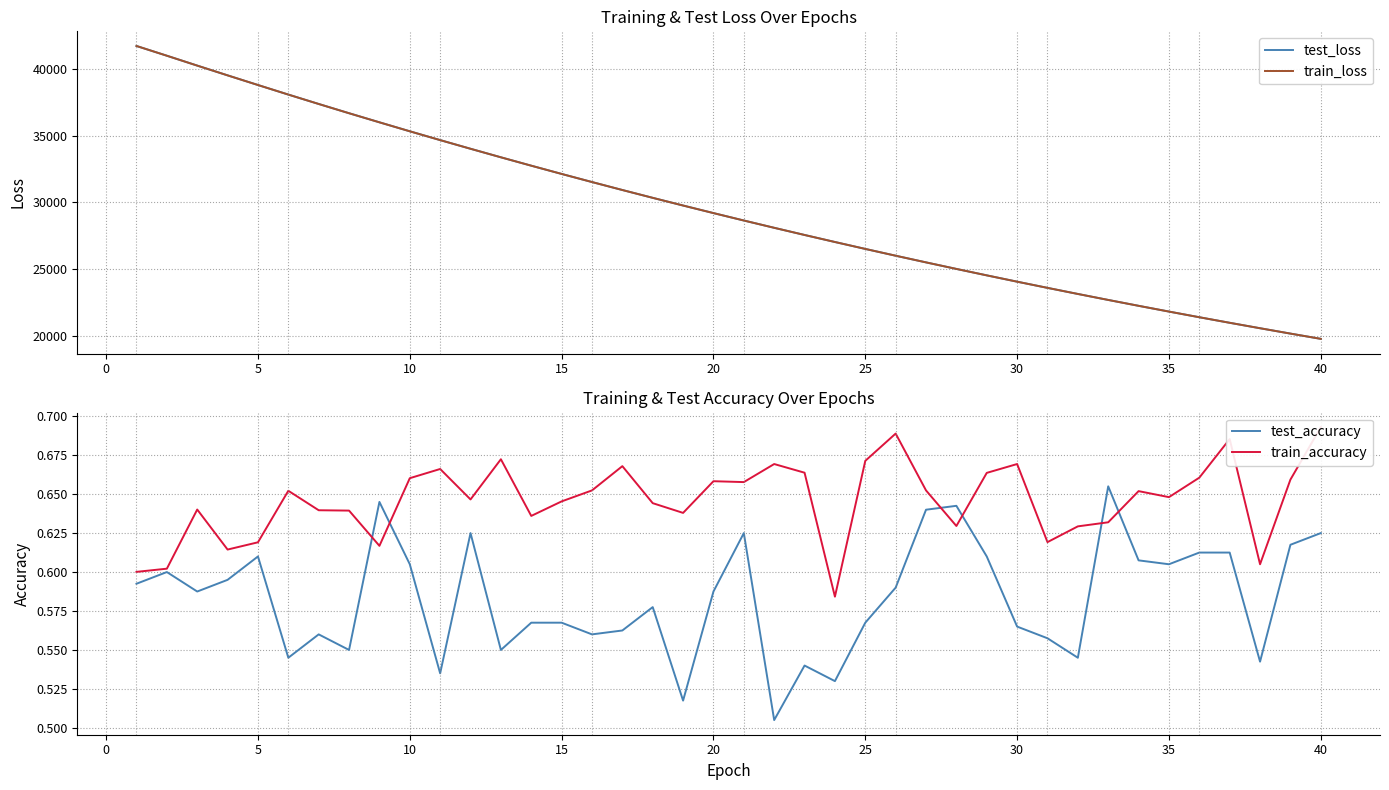

The value of test_accuracy at 20 is 0.6. True or false?

True